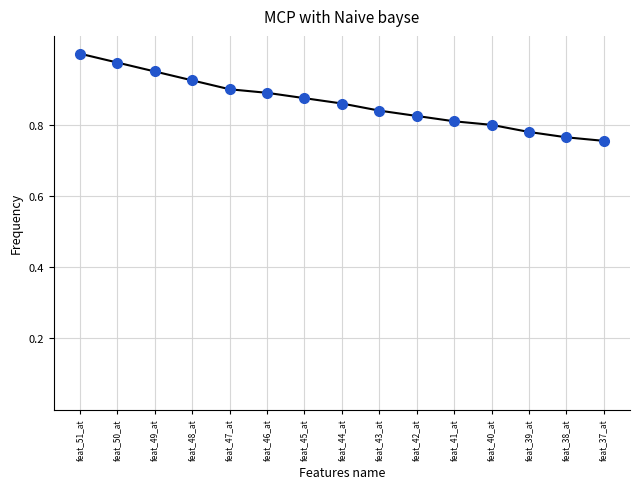

What is the sum of the values at feat_50_at and feat_42_at?

1.8